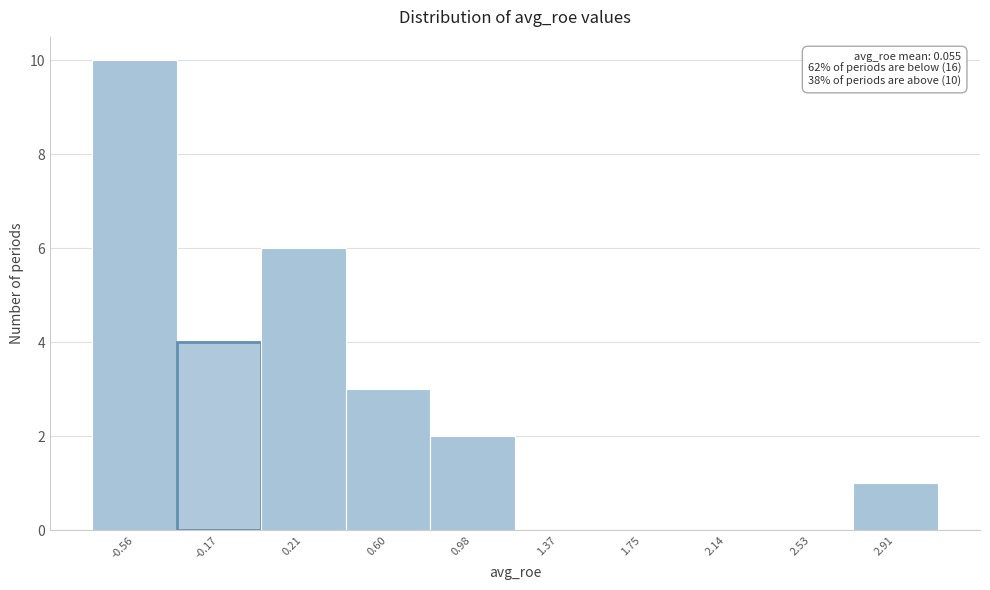

Which range on the x-axis has the tallest bar?

-0.75 to -0.35